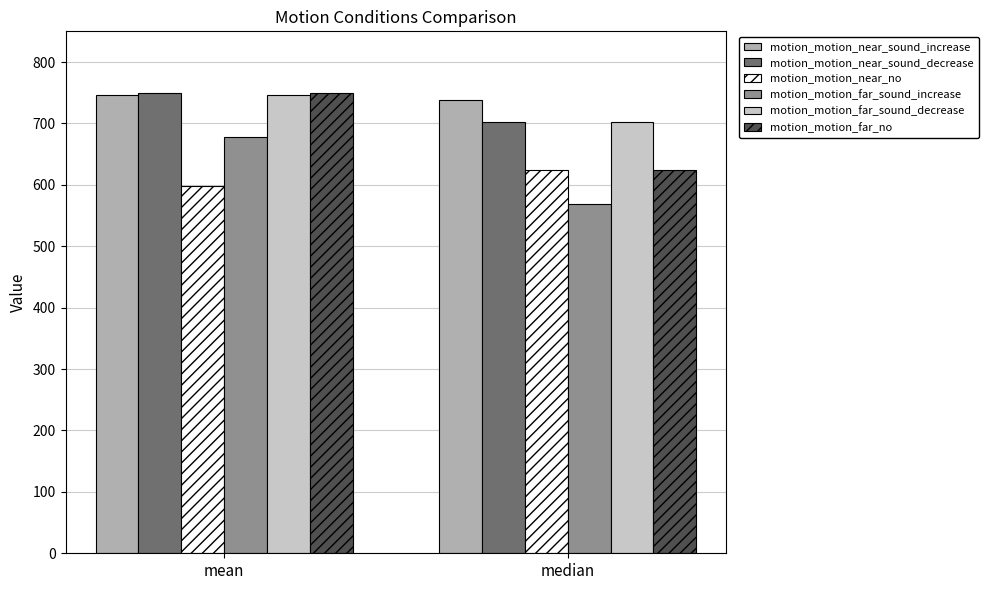

What is the value of the motion_motion_near_sound_decrease bar at the 1st from the left?

748.8